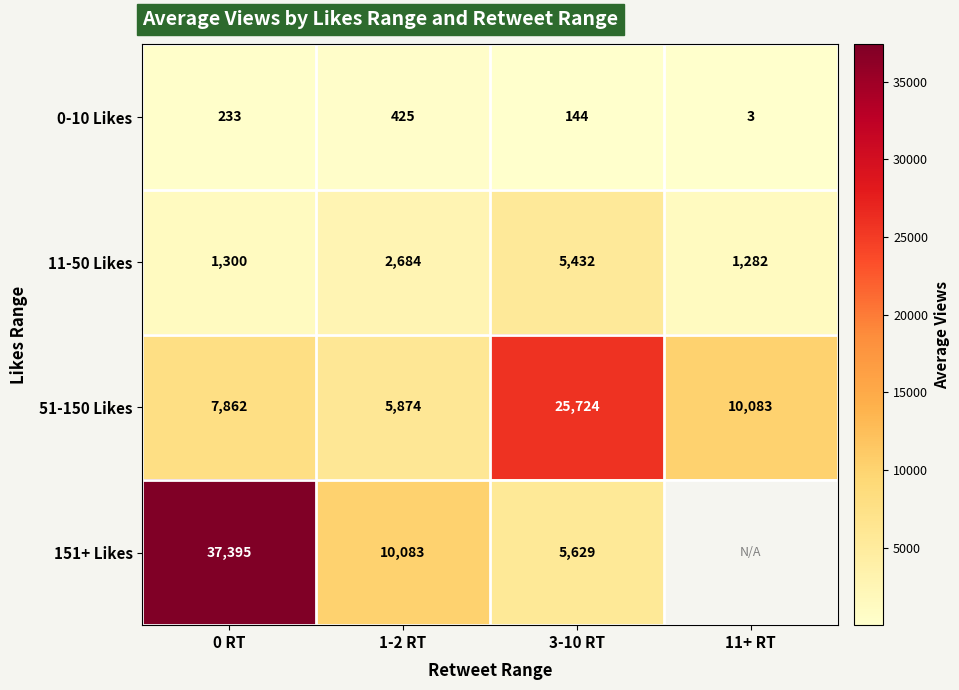

What is the spread (max minus min) of values at 0 RT?

37162